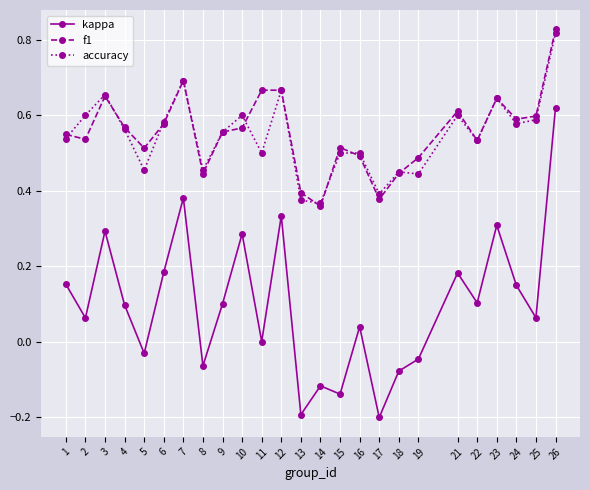

True or false: kappa and f1 intersect in this chart.

False